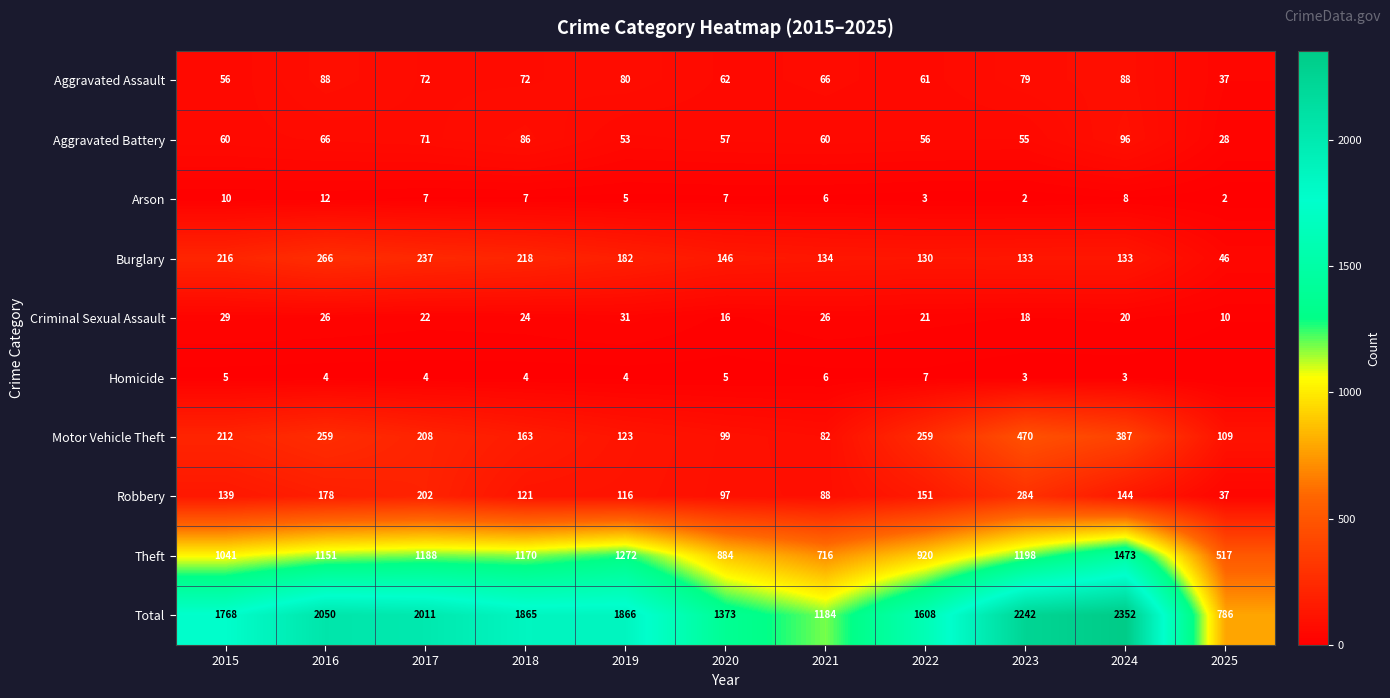

Is the value of Criminal Sexual Assault at 2024 greater than the value of Burglary at 2024?

No